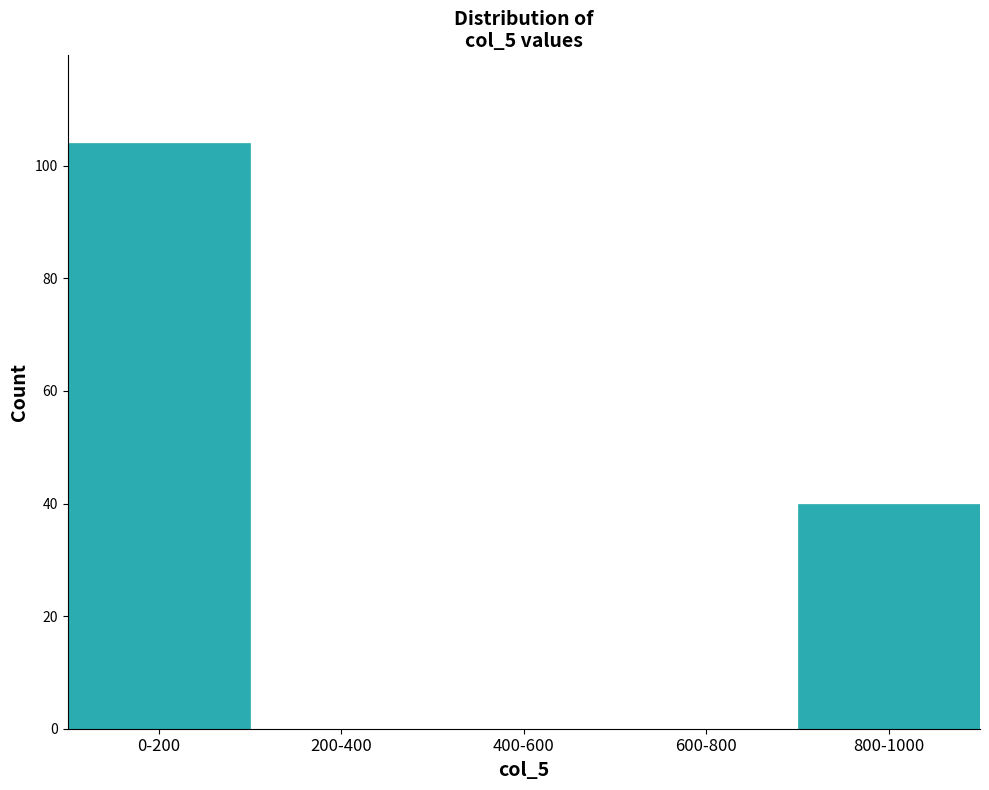

Reading left to right, list all the values displayed in this chart.

0-200=104	200-400=0	400-600=0	600-800=0	800-1000=40